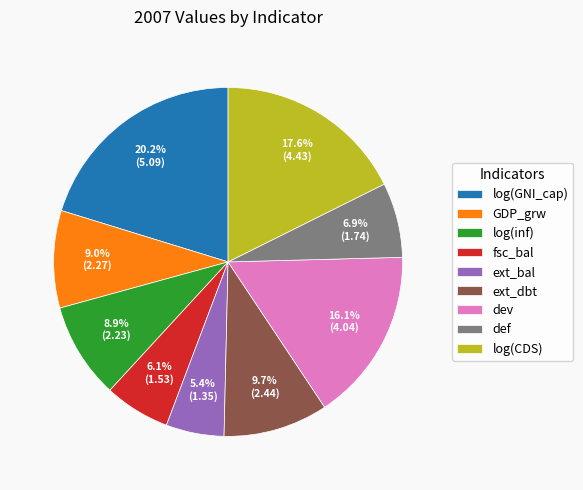

What percentage is the fsc_bal slice, to the nearest percent?

6%